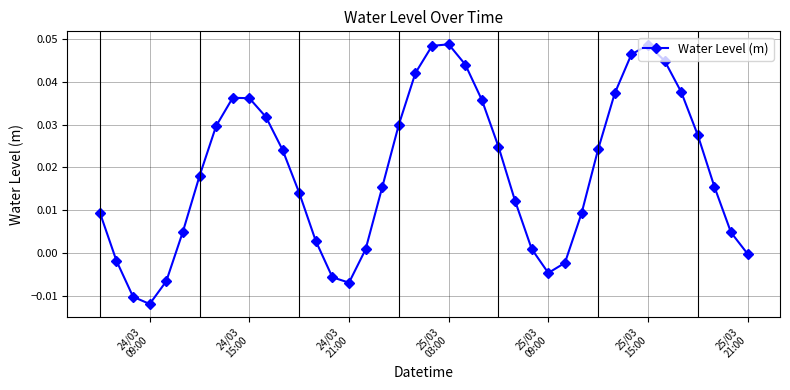

What is the difference between the second highest and minimum values?

0.1